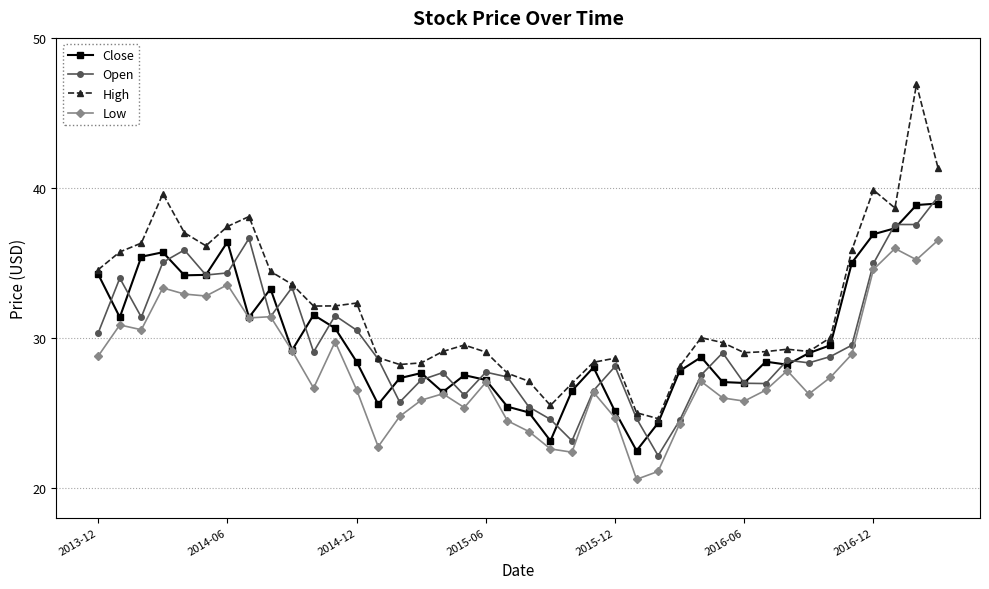

What is the minimum value shown in the chart?

20.5